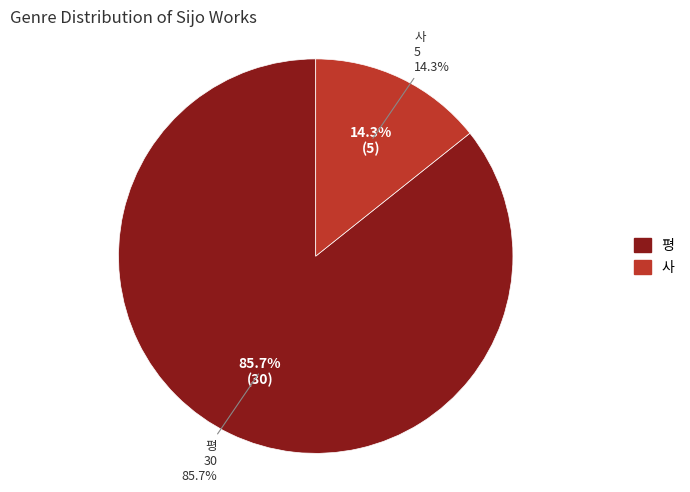

Does any single category account for the majority?

Yes